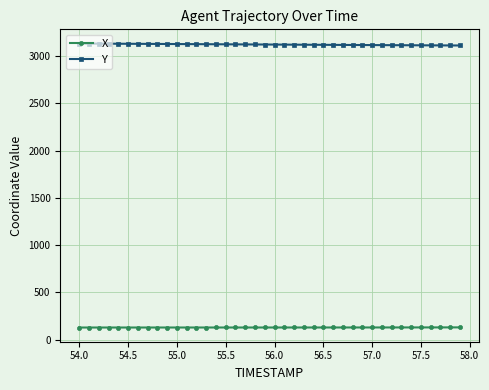

What is the value of the X point at the 40th from the left?

129.4